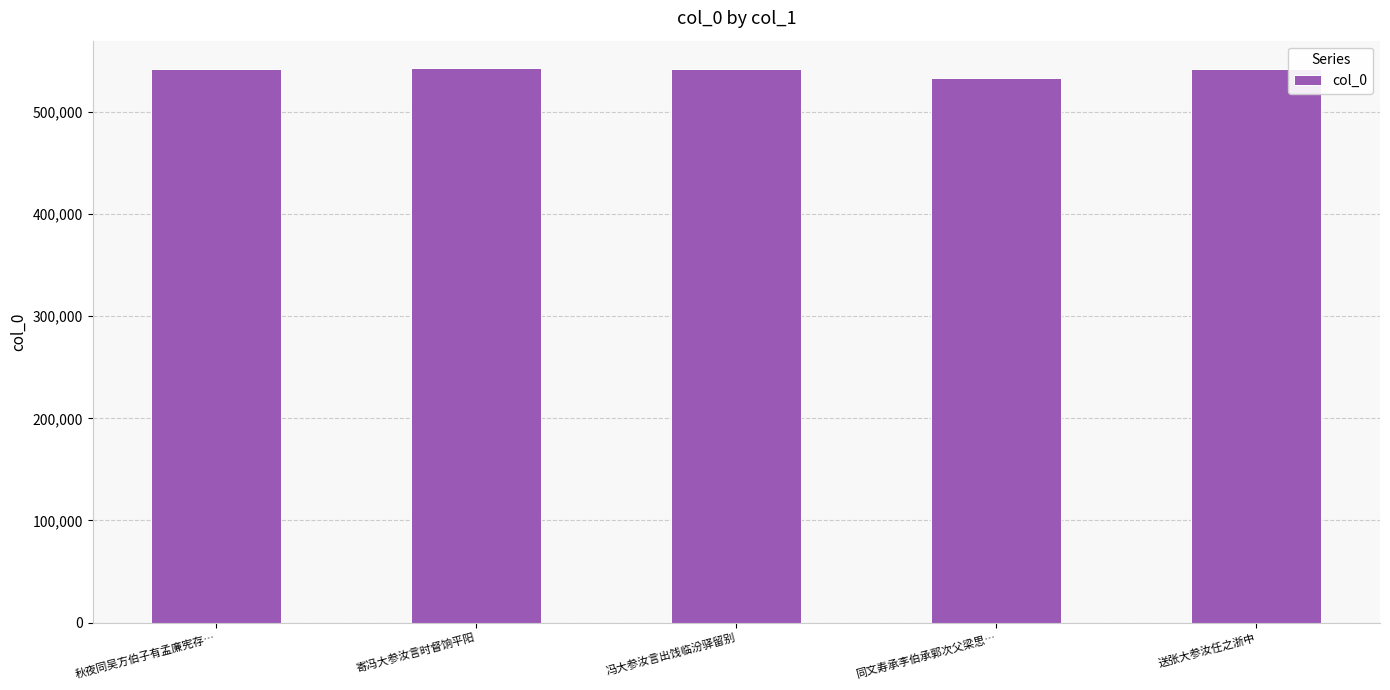

The value at 寄冯大参汝言时督饷平阳 is 542660. True or false?

True